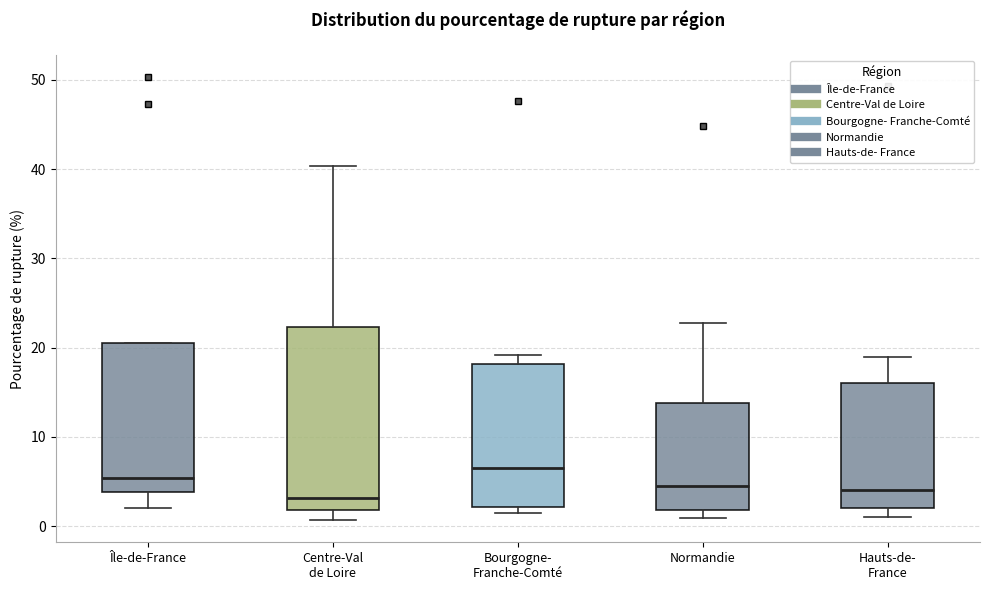

Reading left to right, read every box against the y-axis: the position of its median line, the range the box covers, and the ends of its whiskers. The values are not printed on the chart, so give them approximately, as read against the axis.

Île-de-France: median 5, box 4 to 21, whiskers 2 to 21
Centre-Val de Loire: median 3, box 2 to 22, whiskers 1 to 40
Bourgogne- Franche-Comté: median 7, box 2 to 18, whiskers 2 (just below the box's lower edge) to 19
Normandie: median 4, box 2 to 14, whiskers 1 to 23
Hauts-de- France: median 4, box 2 to 16, whiskers 1 to 19